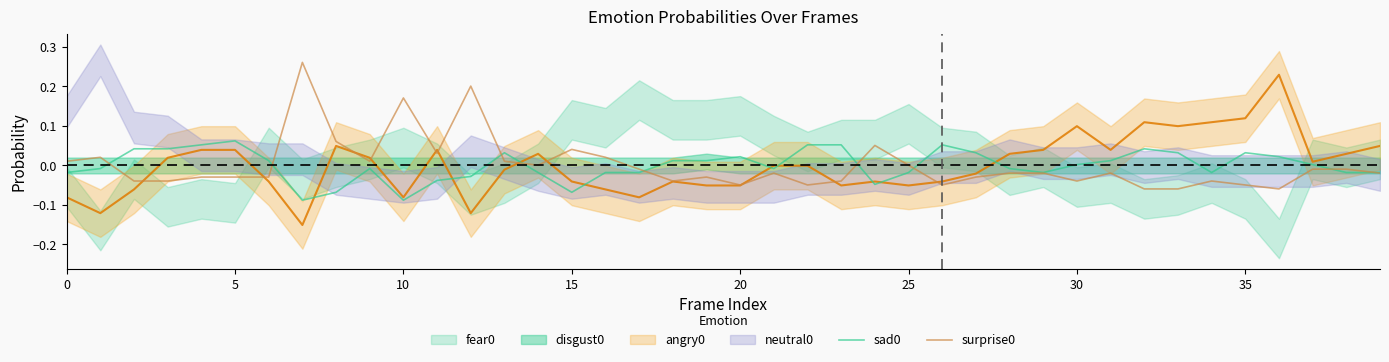

What is the difference between the surprise0 values at 28 and 10?

0.2